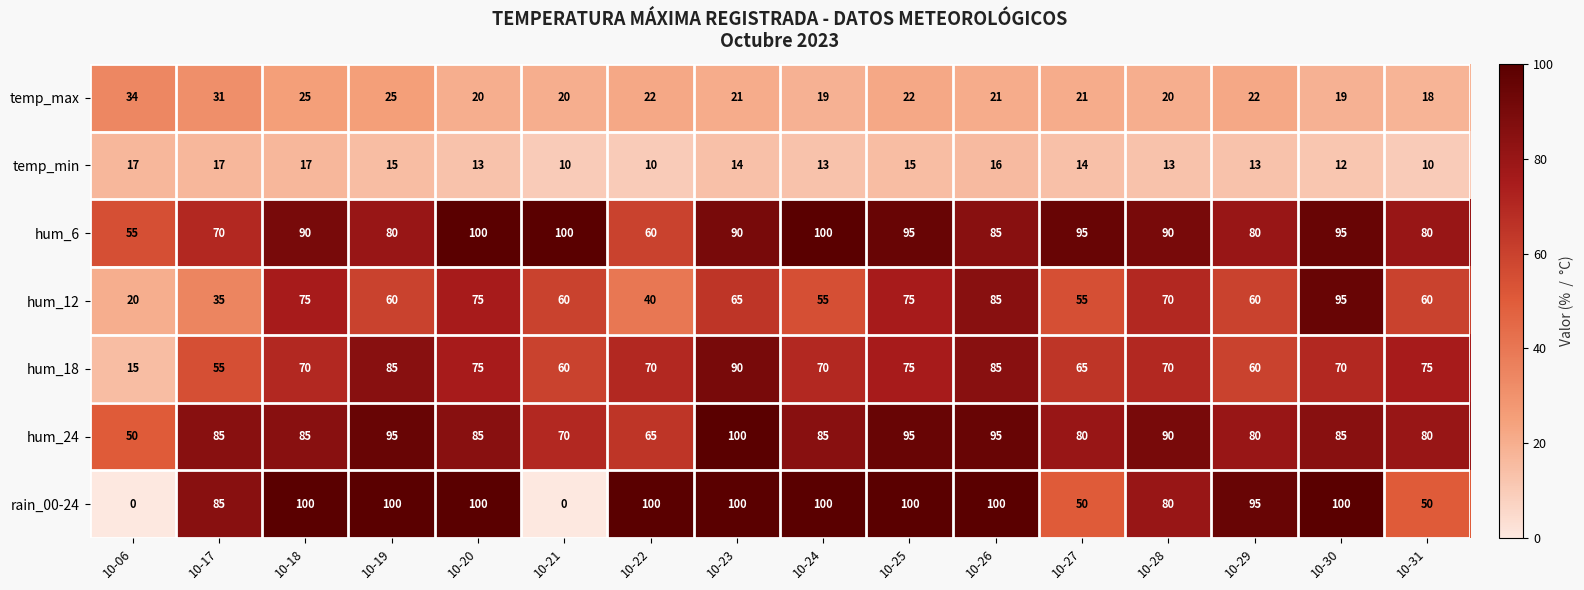

How many values in the hum_24 series are below 85?

6